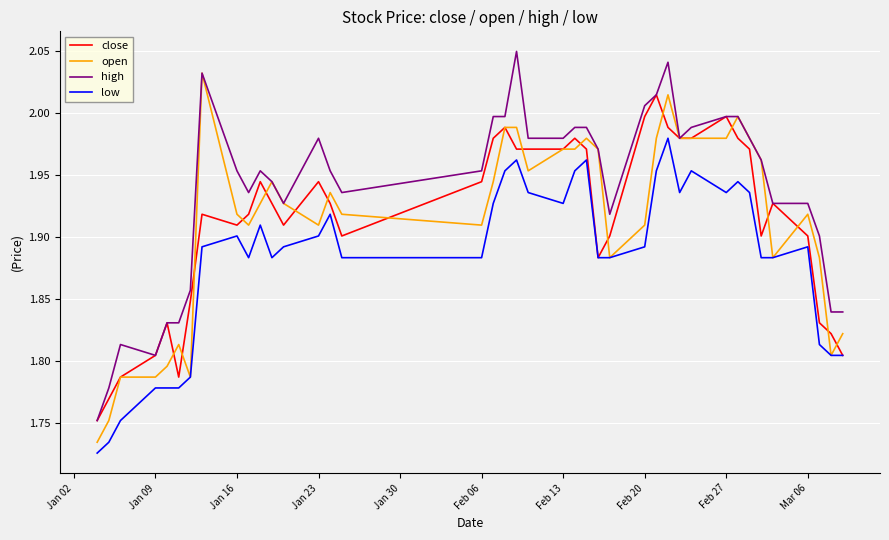

List the series in order of their peak value, lowest first.

low, close, open, high